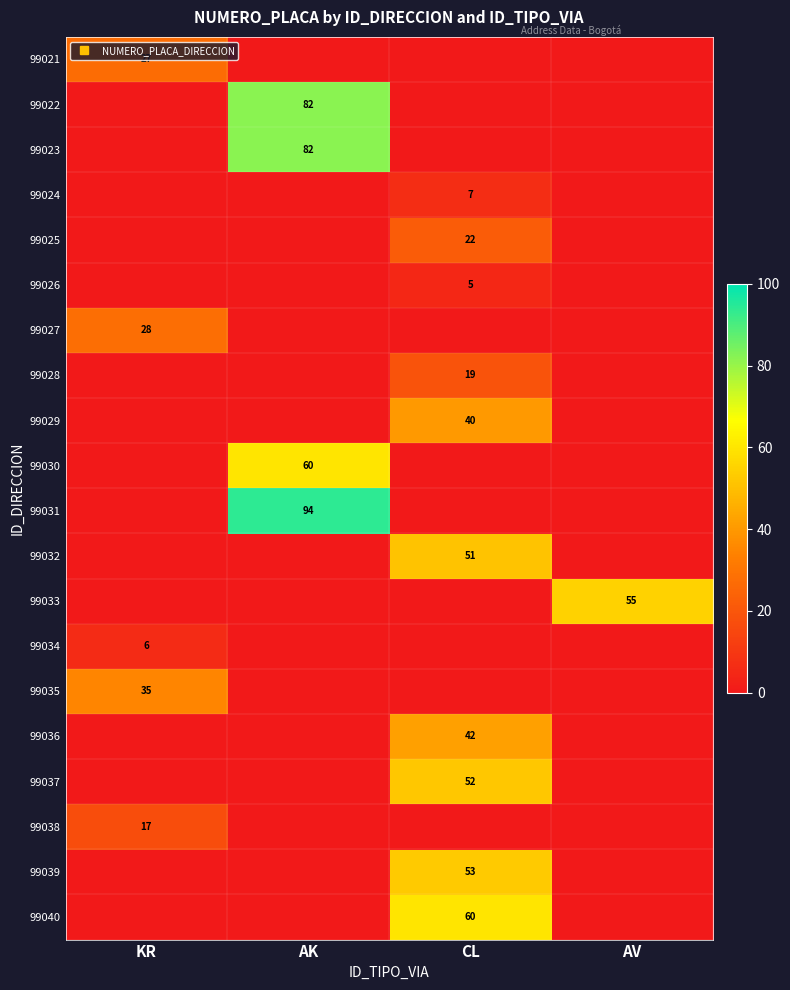

Which series has the largest total across all categories?

99031